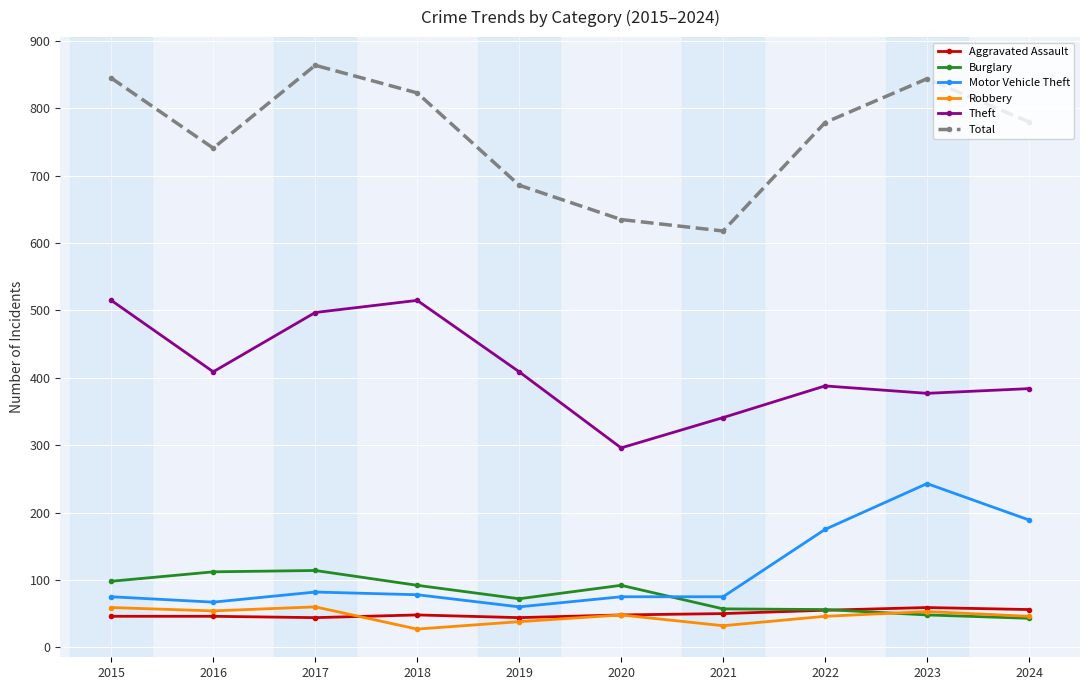

What is the value of the Burglary point at the 7th from the left?

57